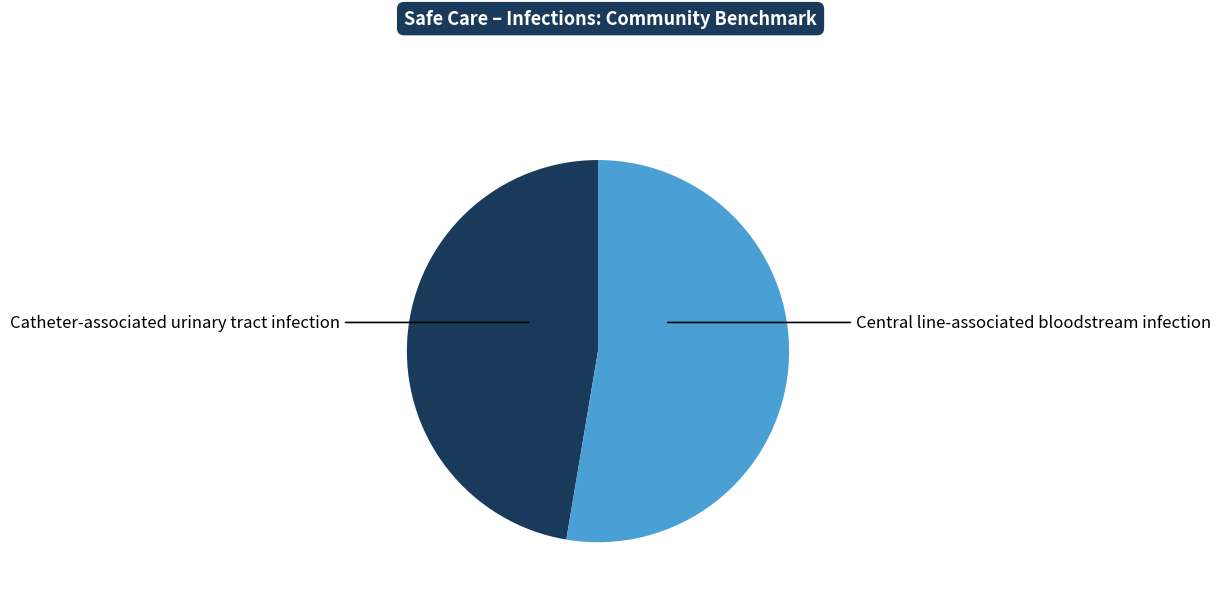

Rank the categories by value from highest to lowest.

Central line-associated bloodstream infection, Catheter-associated urinary tract infection